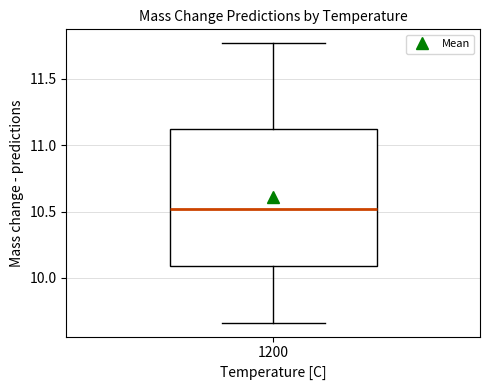

Read this box plot against the y-axis: the position of the median line, the range covered by the box, and the ends of both whiskers. The values are not printed on the chart, so give them approximately, as read against the axis.

median 10.50, box 10.10 to 11.10, whiskers 9.65 to 11.75